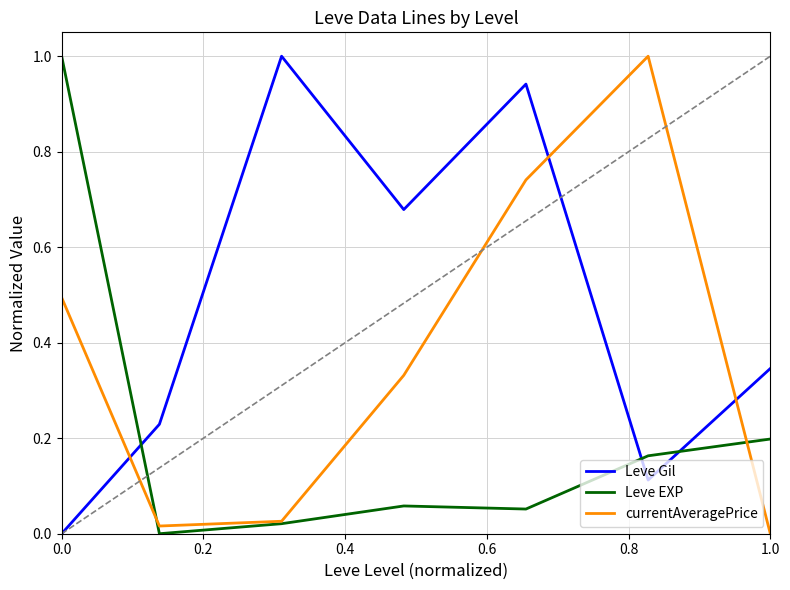

True or false: Leve EXP has more than 2 points higher than both neighbors.

False